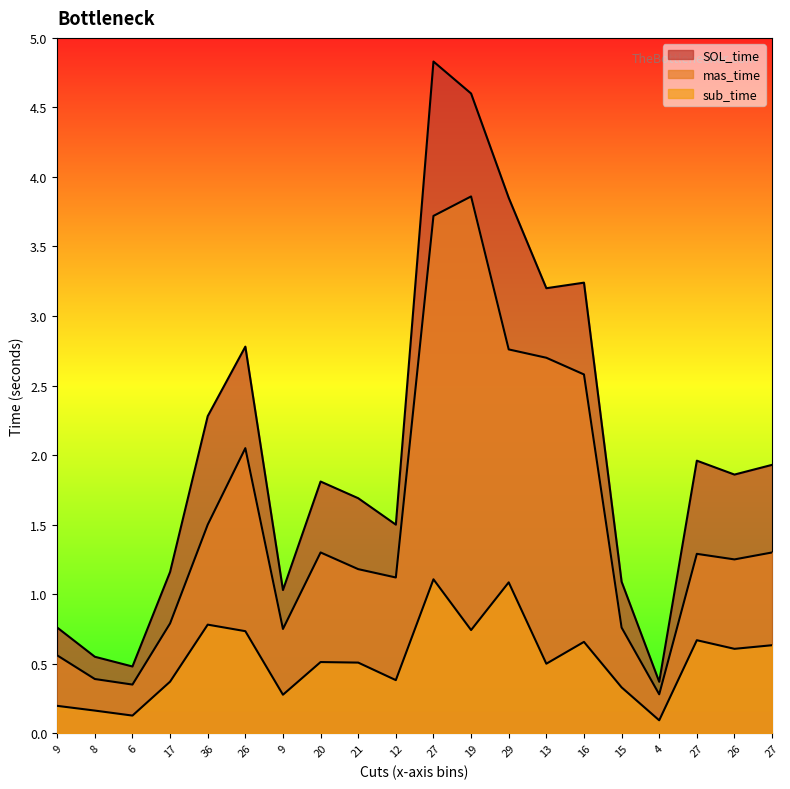

Which series has the largest range (max minus min)?

SOL_time